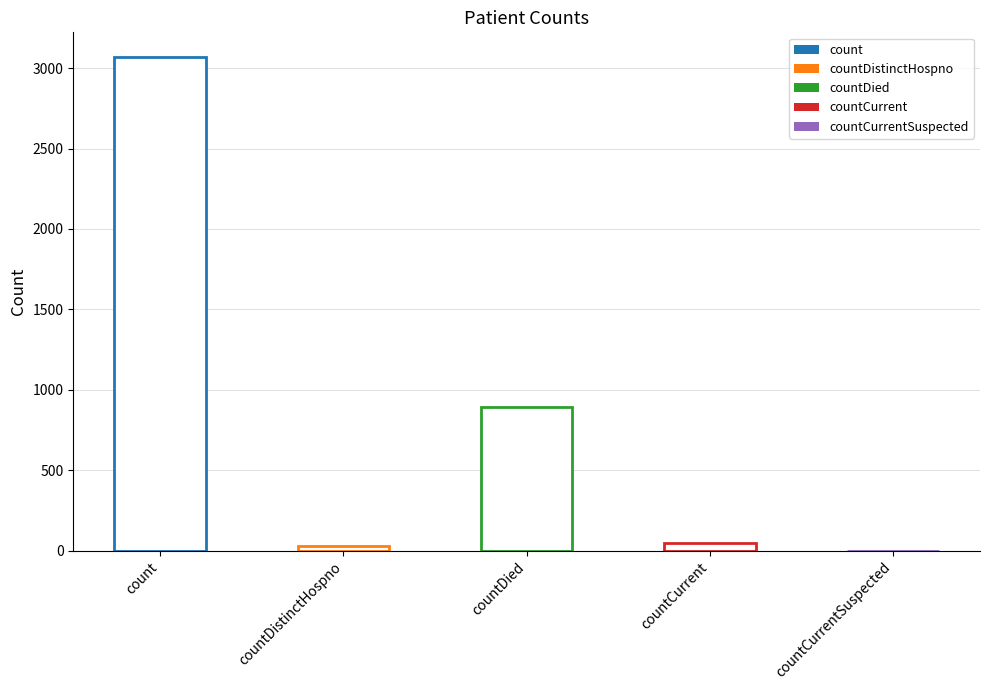

What is the average value?

808